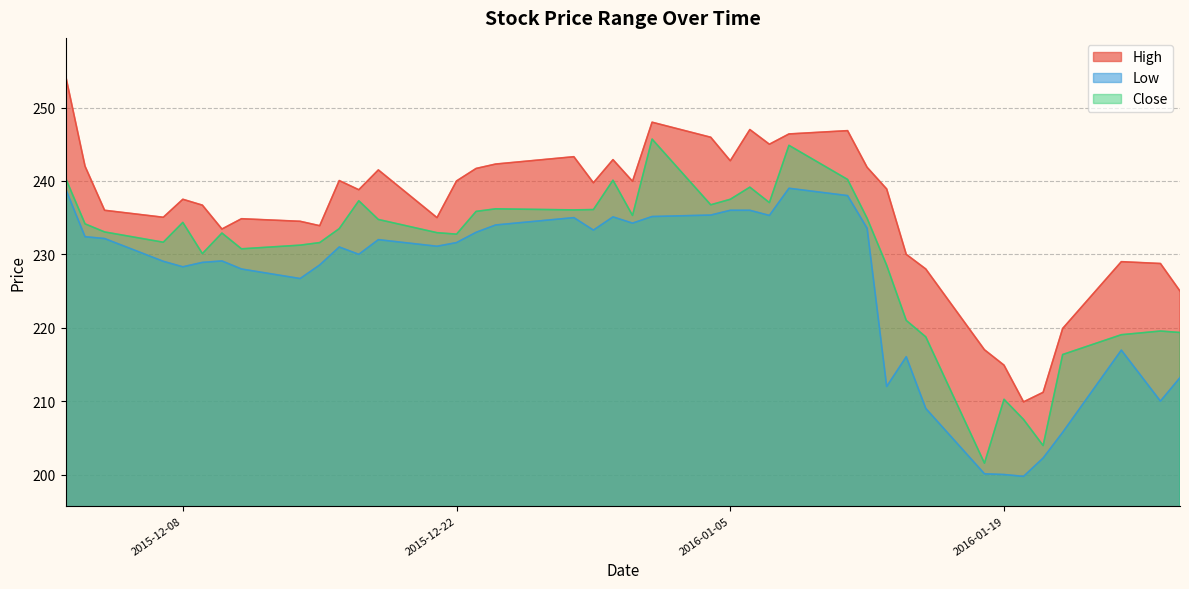

In High, how many points are higher than both neighbors (excluding endpoints)?

10